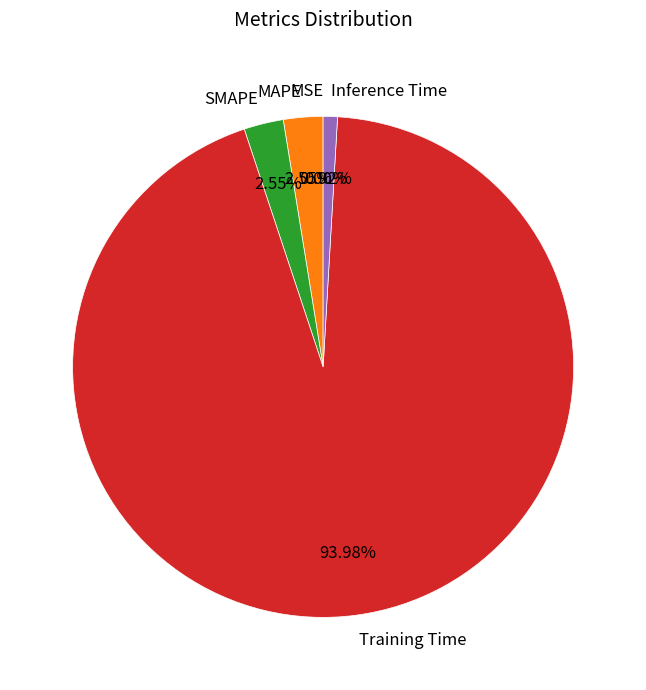

True or false: Inference Time accounts for 11% of the total.

False